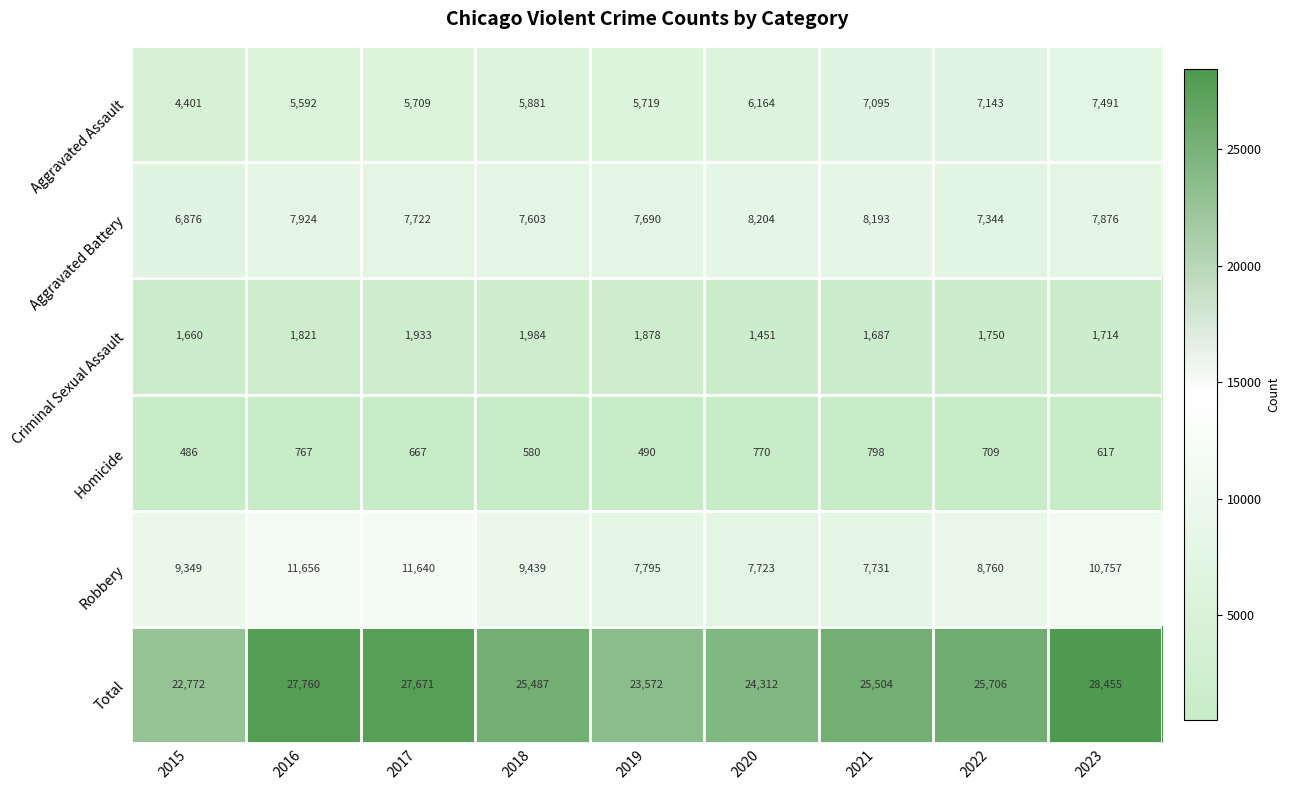

Which series has the largest total across all categories?

Total